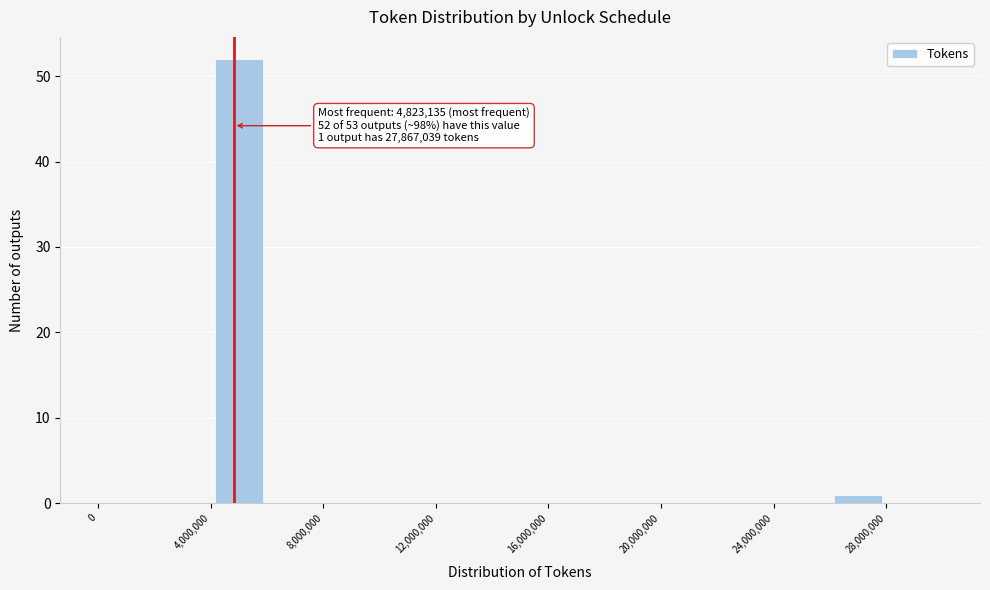

Which range on the x-axis has the tallest bar?

4000000 to 6000000